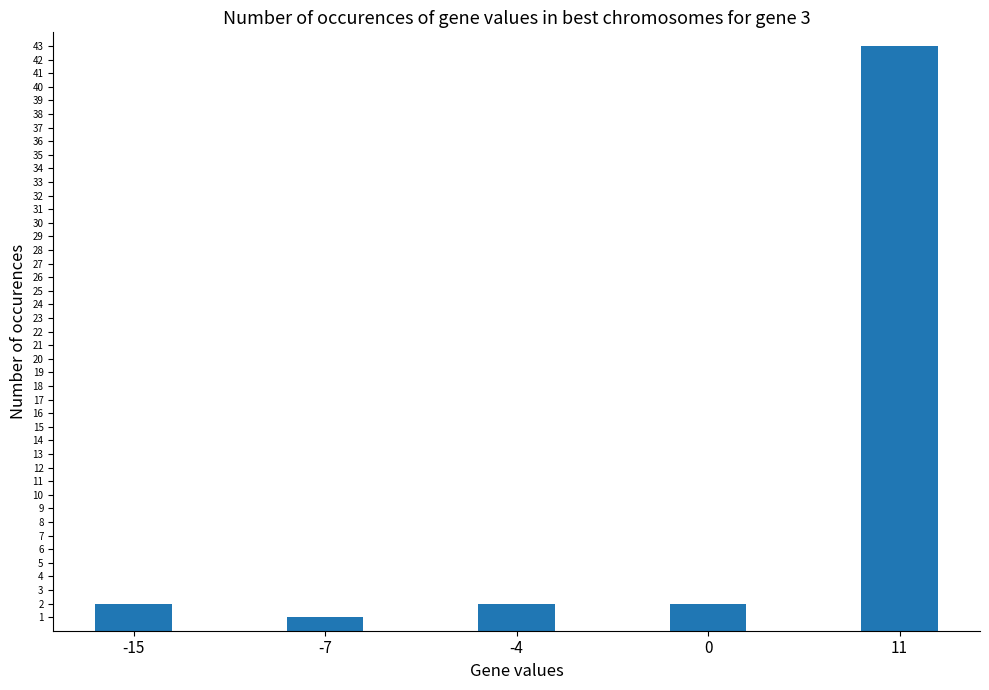

Which label corresponds to the largest value in the chart?

11